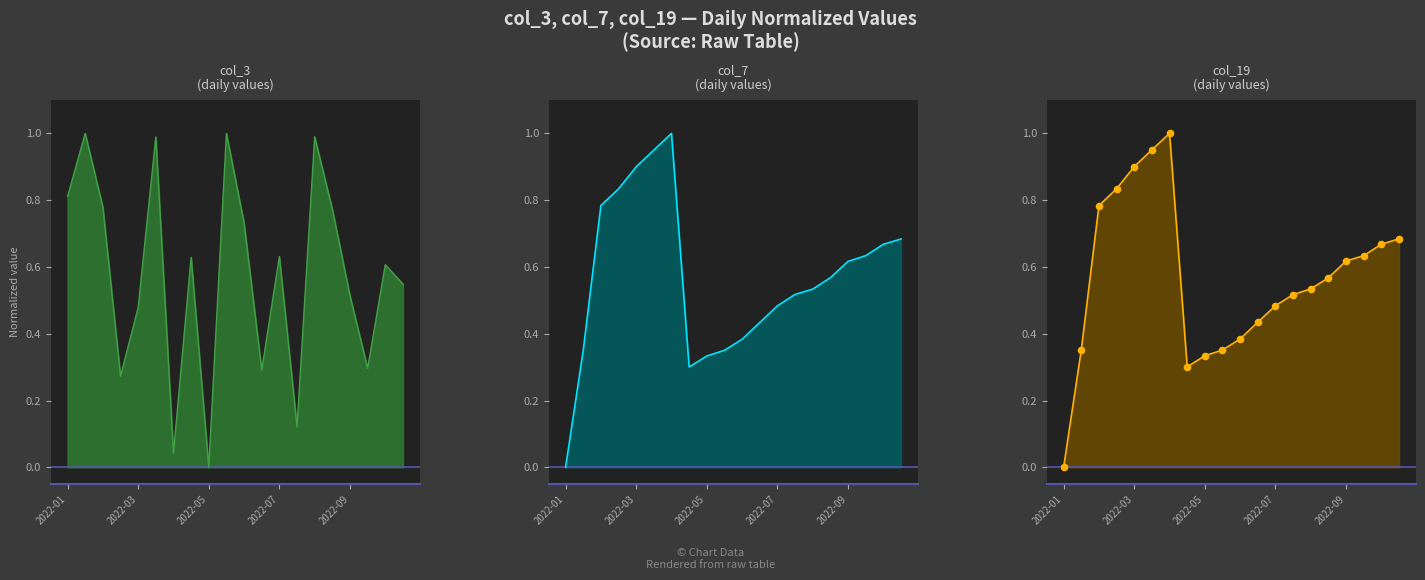

Which series has the largest total across all categories?

col_3_line